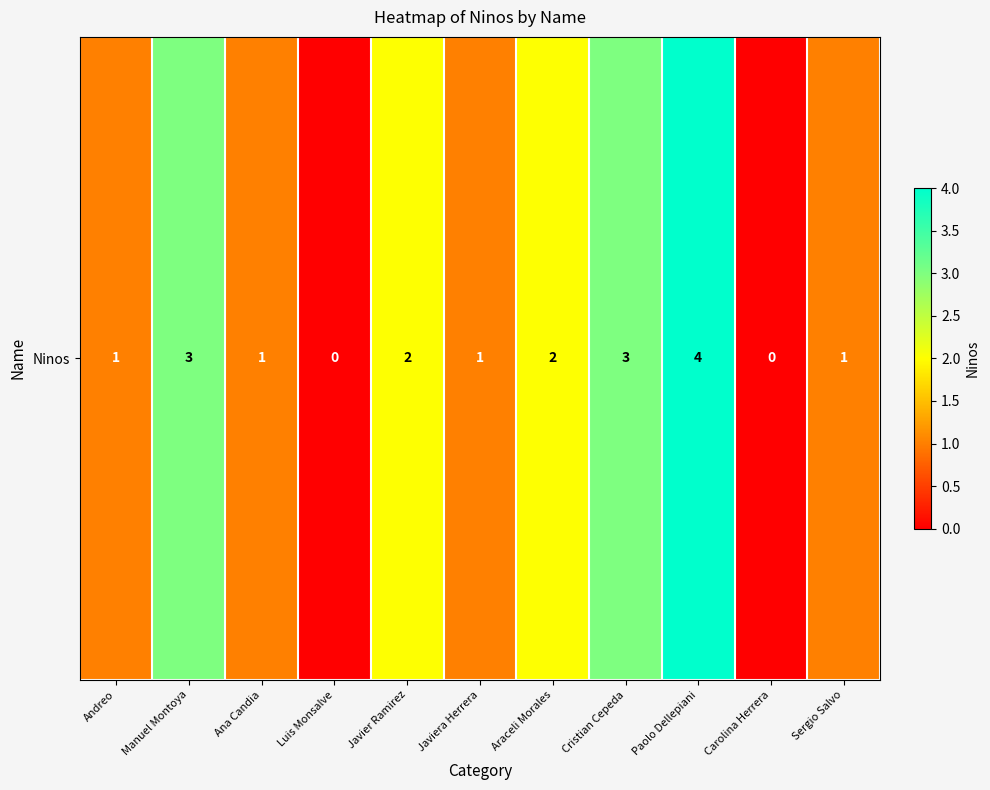

How many values are between 1 and 3?

8